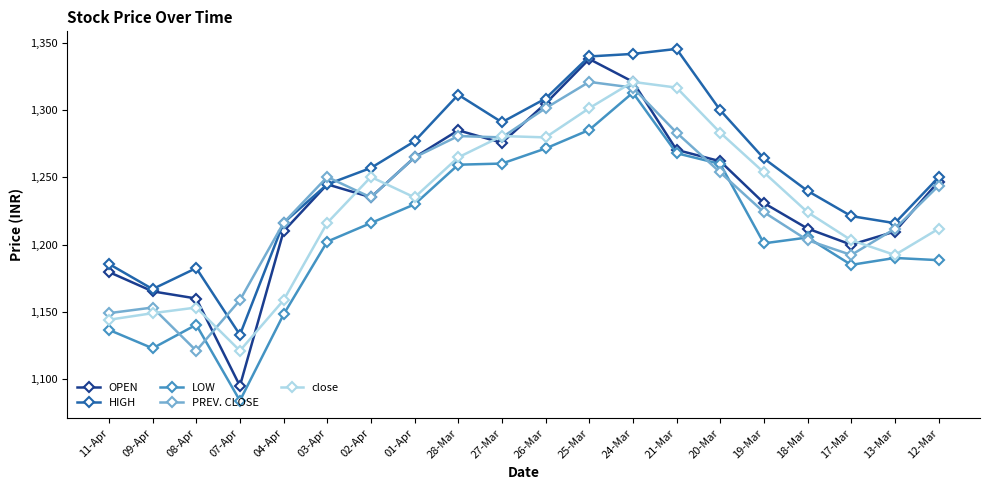

True or false: HIGH and close intersect in this chart.

False